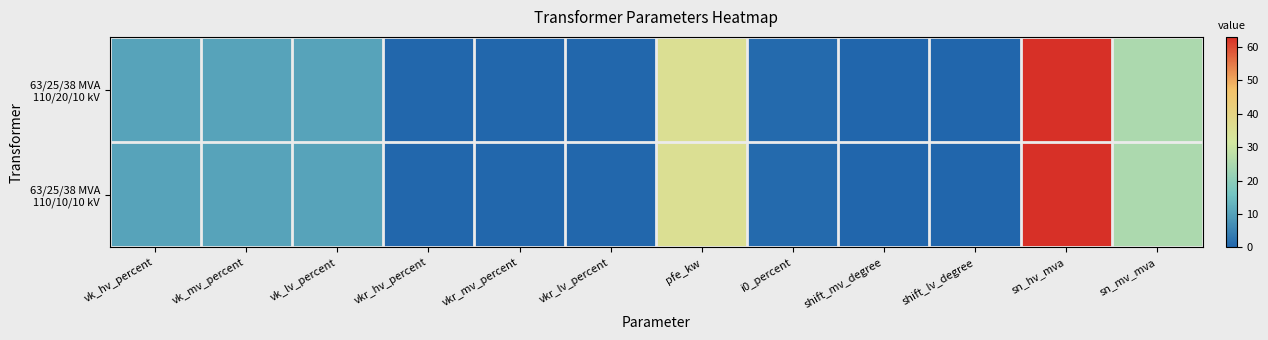

Between vkr_lv_percent and pfe_kw, which series saw the biggest shift?

63/25/38 MVA 110/20/10 kV